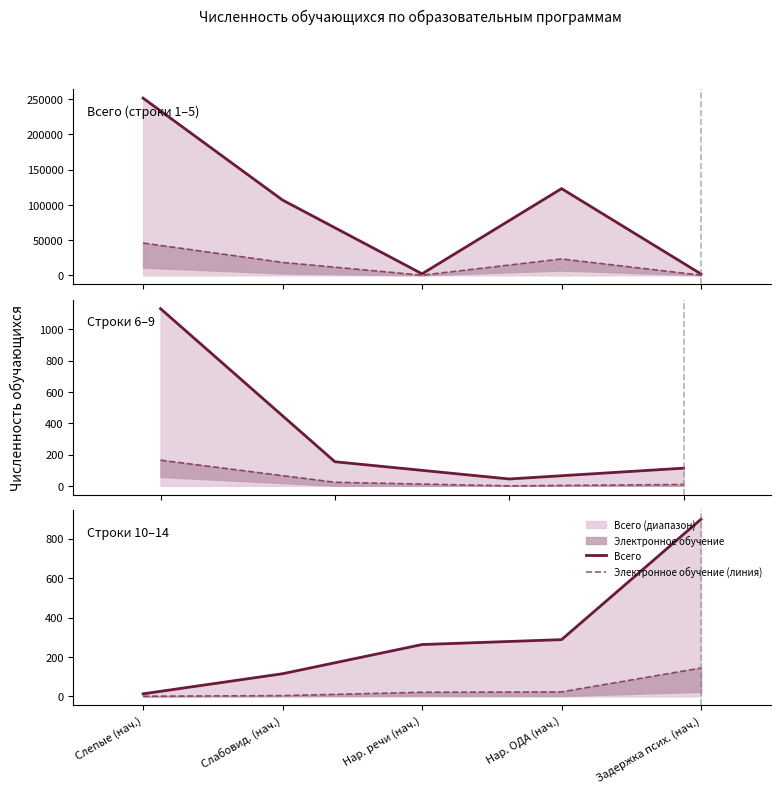

How many distinct data groups are displayed?

2